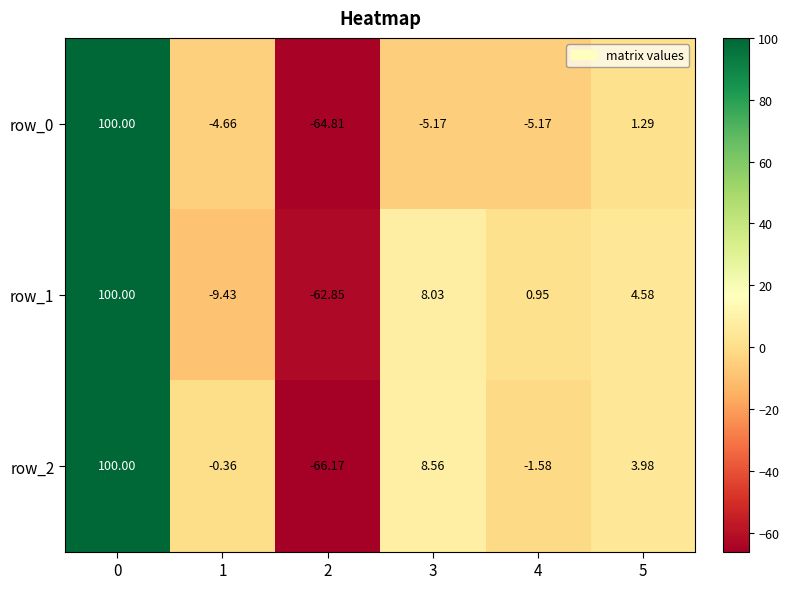

Read the row_1 value at 0.

100.0